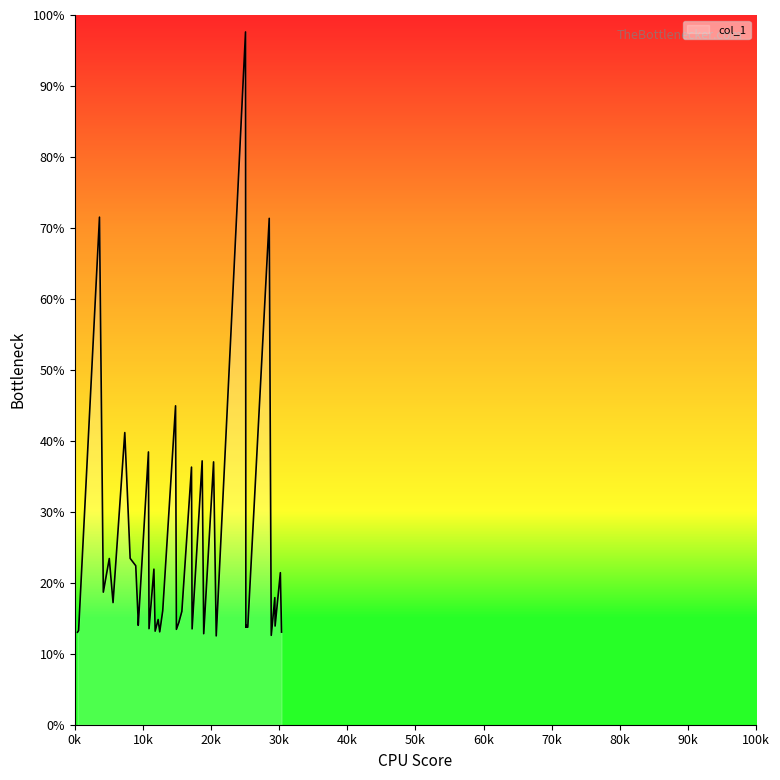

How many points are higher than both their immediate neighbors (excluding endpoints)?

15